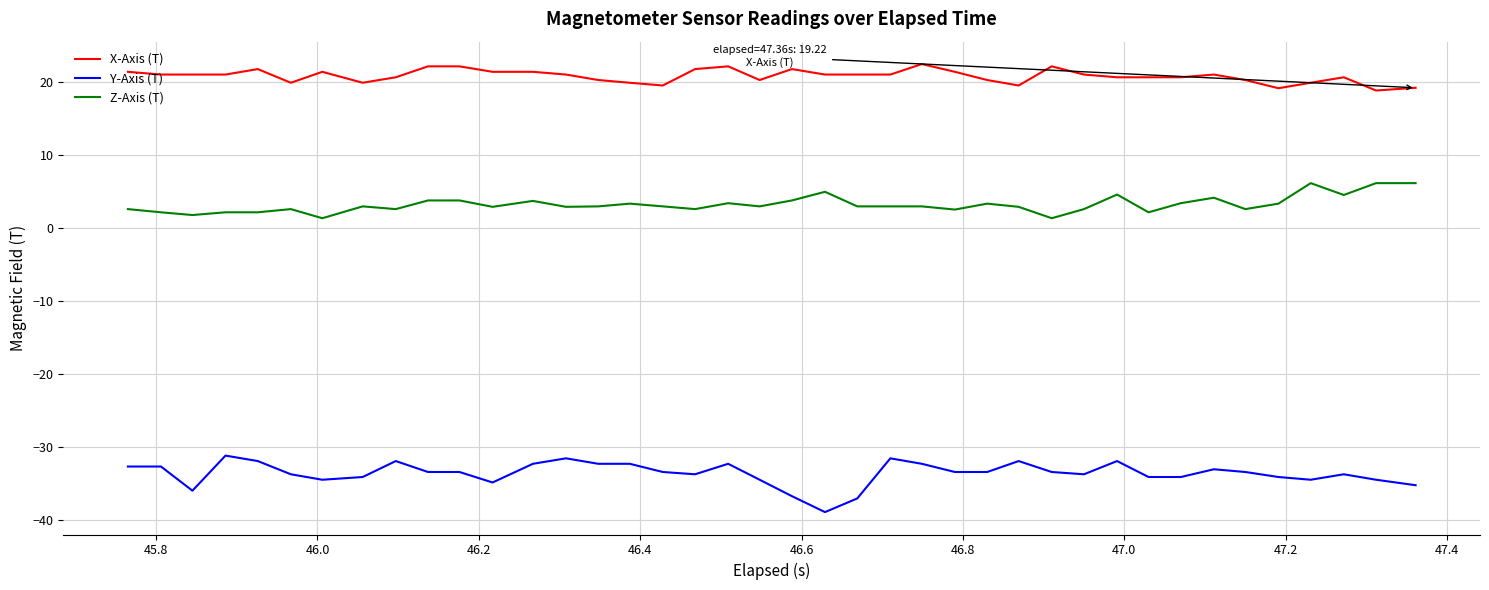

What is the lowest value of the Y-Axis (T) series?

-39.0